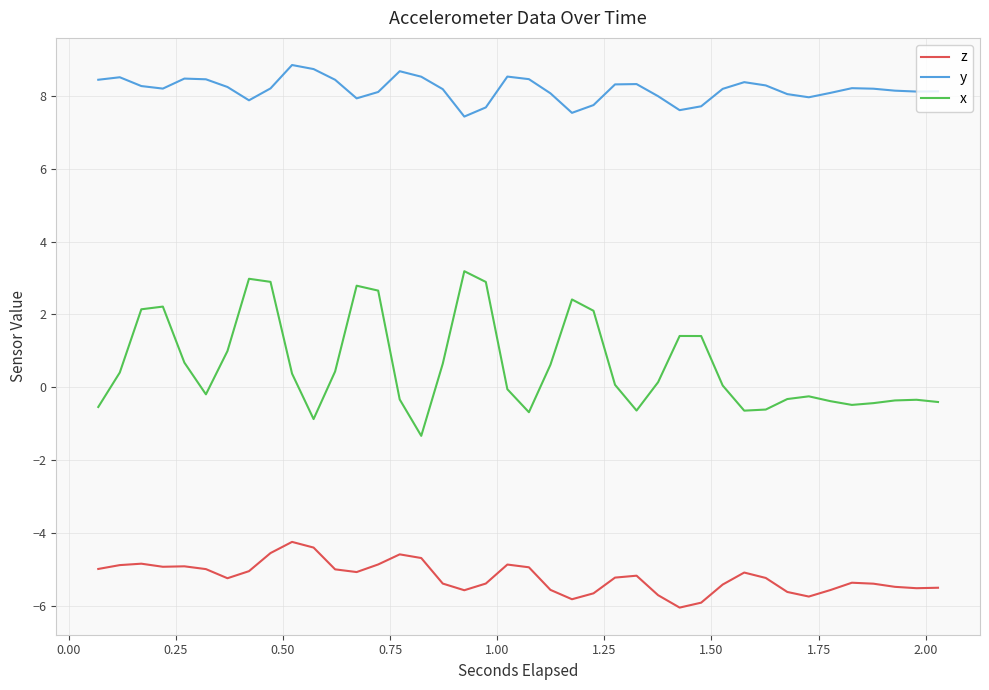

Rank the series by their average value, from lowest to highest.

z, x, y